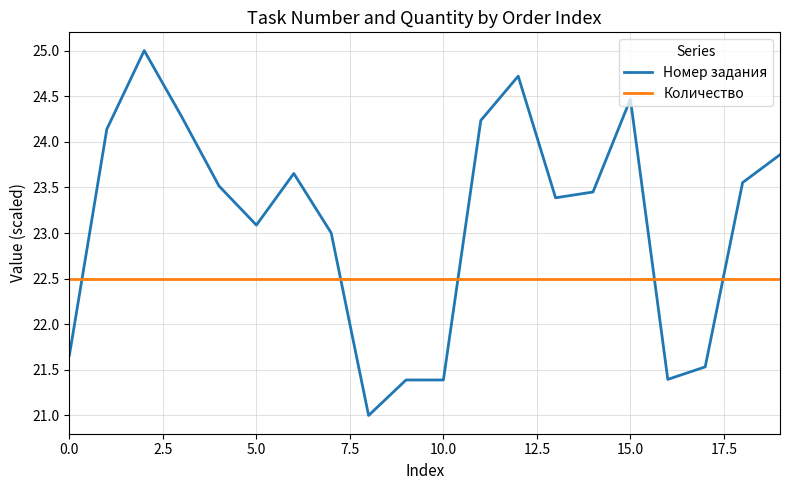

What is the difference between the maximum and minimum values in the Номер задания series?

4.0